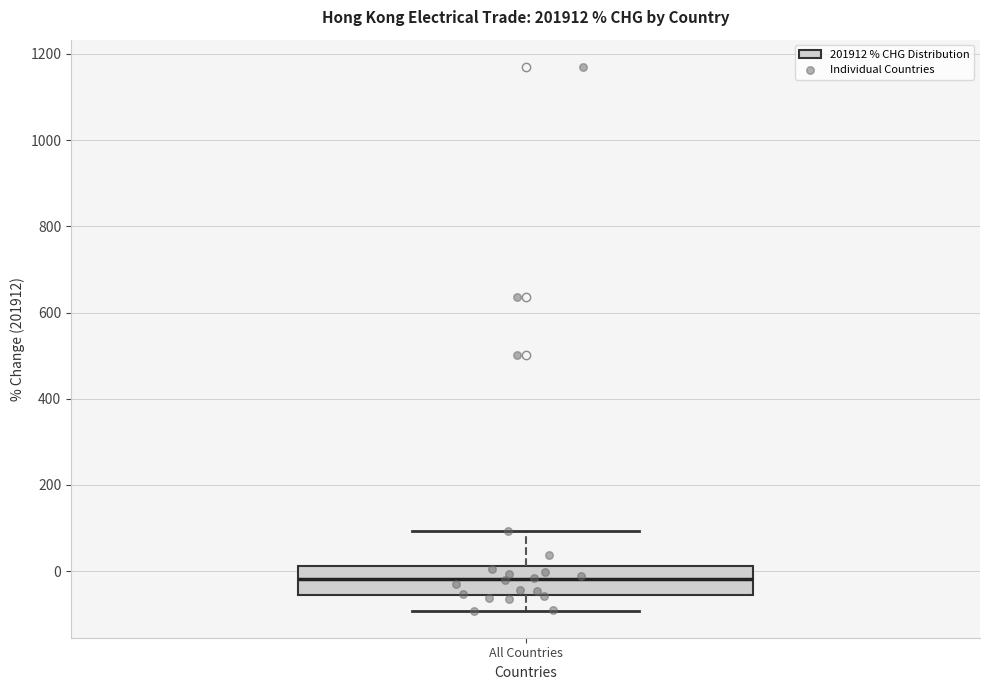

Transcribe this box plot: give where the median line is, the range the box spans, and where the two whiskers end, as read against the y-axis. The values are not printed on the chart, so give them approximately, as read against the axis.

median -20, box -60 to 20, whiskers -100 to 100